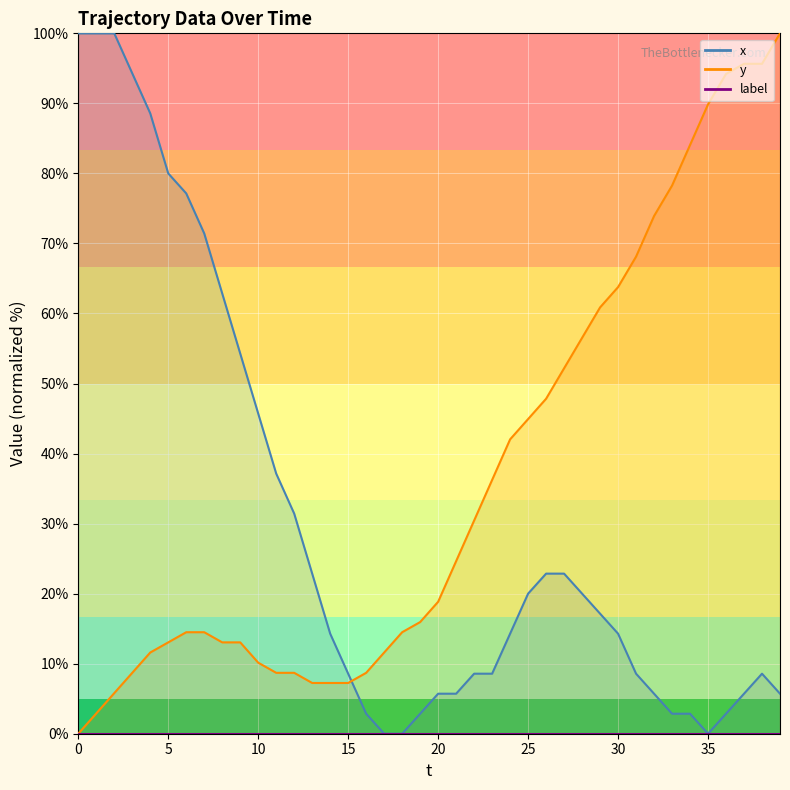

Which series has the largest total across all categories?

y